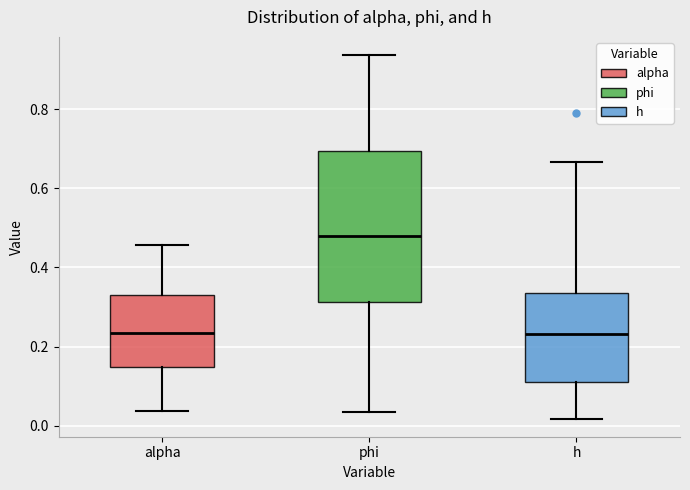

Where is the upper edge of the box for phi on the y-axis? The values are not printed on the chart, so give them approximately, as read against the axis.

0.70